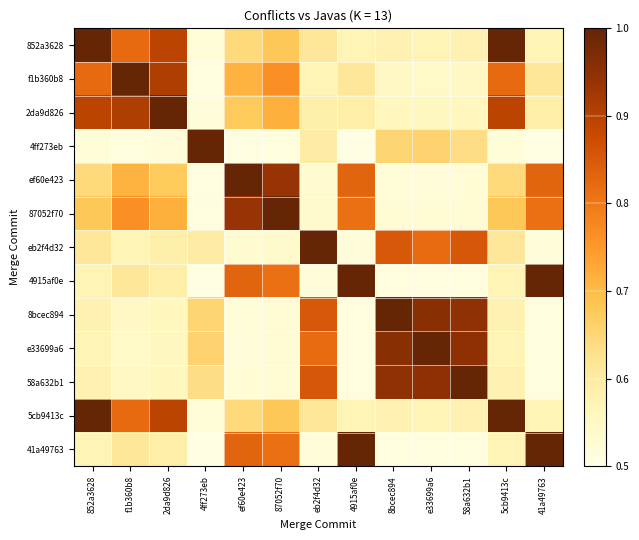

At which category is the sum across all series the highest?

2da9d826